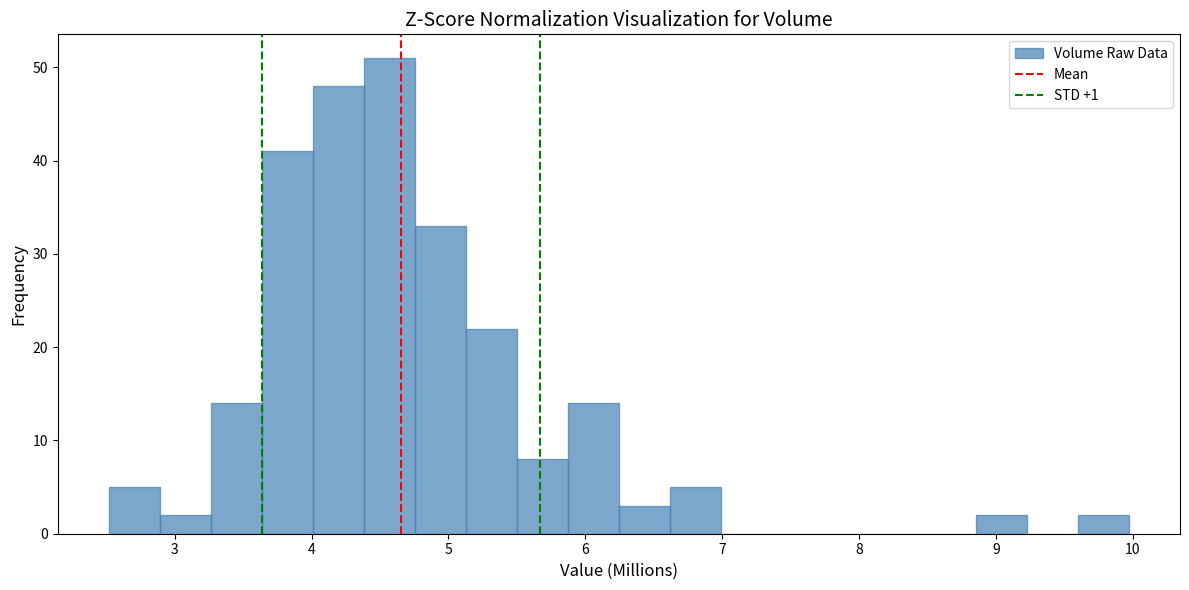

Around what value on the x-axis is the tallest bar? Give the approximate position of its centre, as read against the axis.

4.6